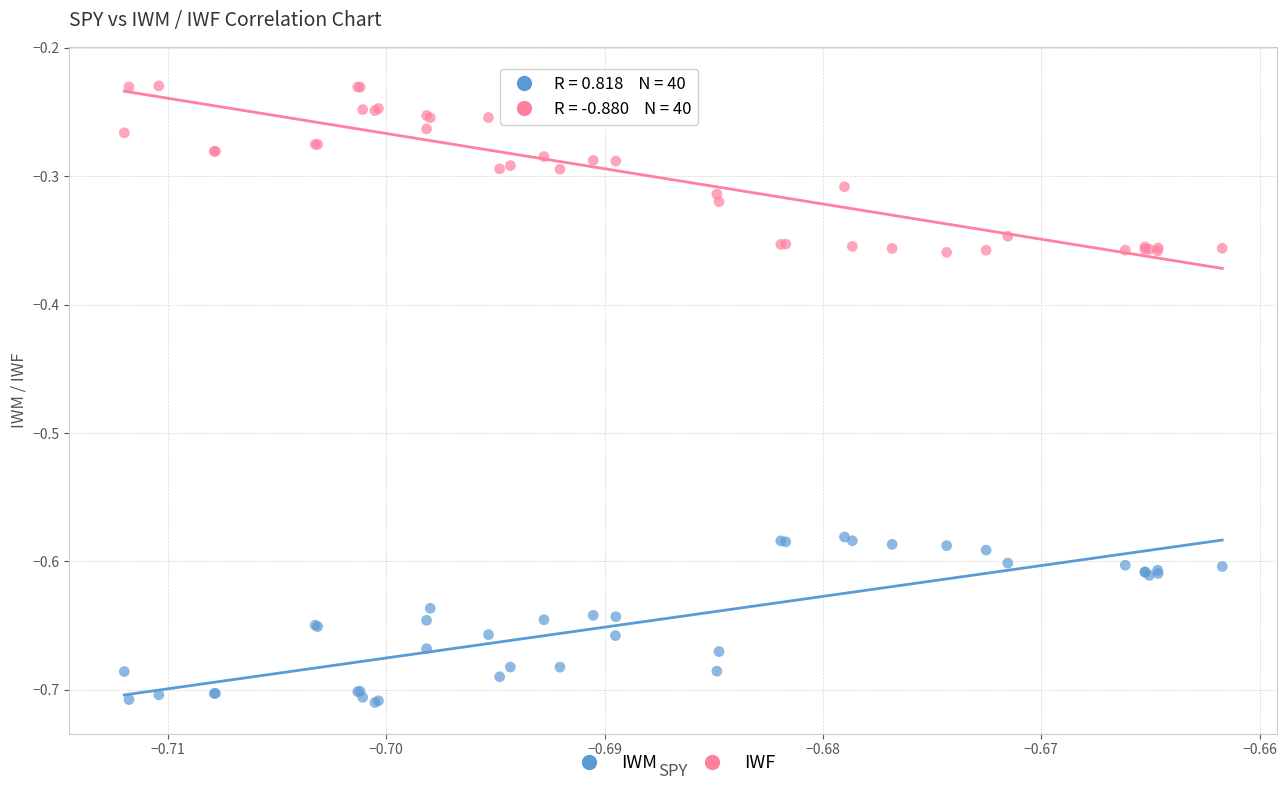

Which series contains the highest Y value?

IWF